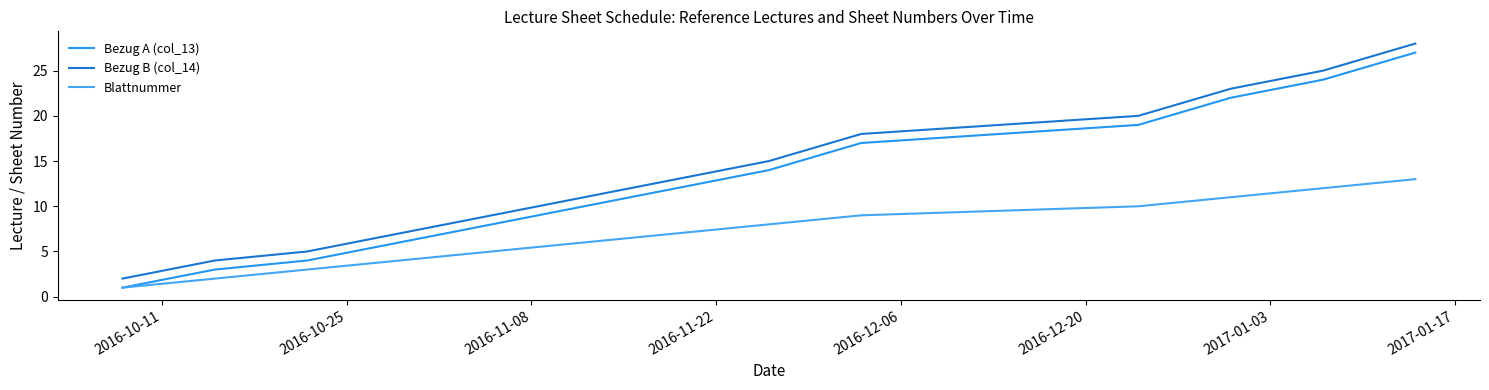

True or false: Blattnummer and Bezug A (col_13) intersect in this chart.

False